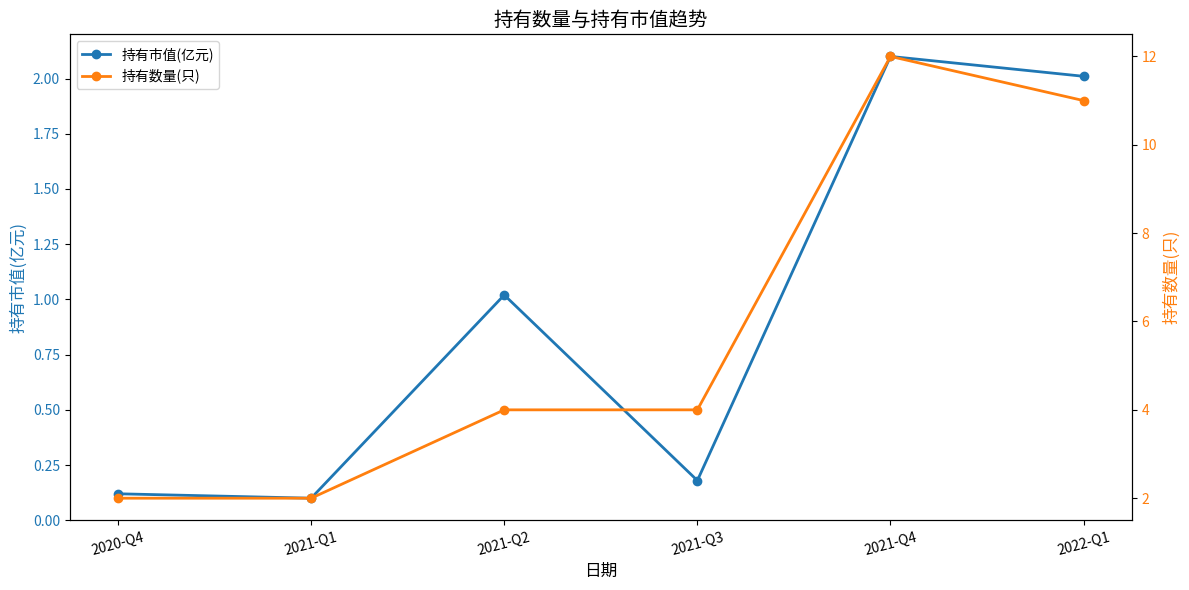

At 2020-Q4, list the series in order from largest to smallest.

持有数量(只), 持有市值(亿元)